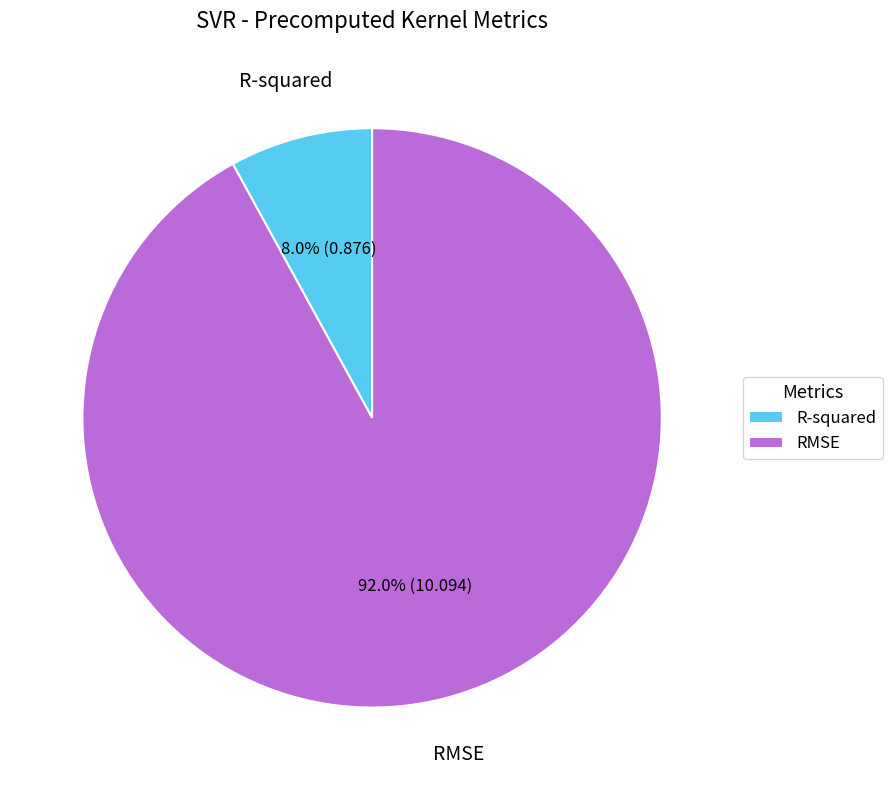

To the nearest percent, what is the average slice percentage?

50%